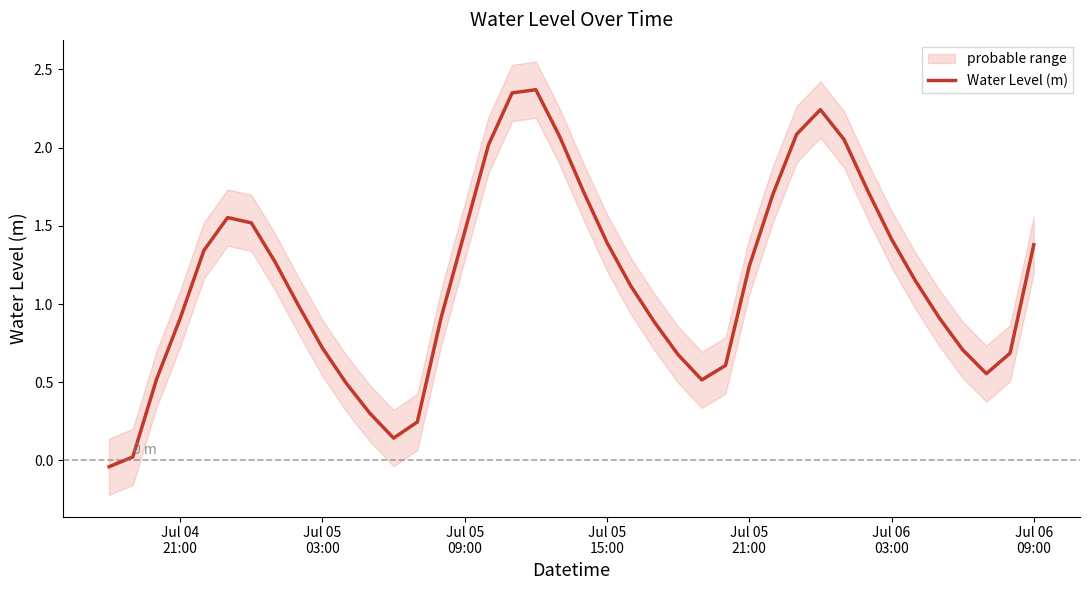

Does the chart have visible grid lines?

No